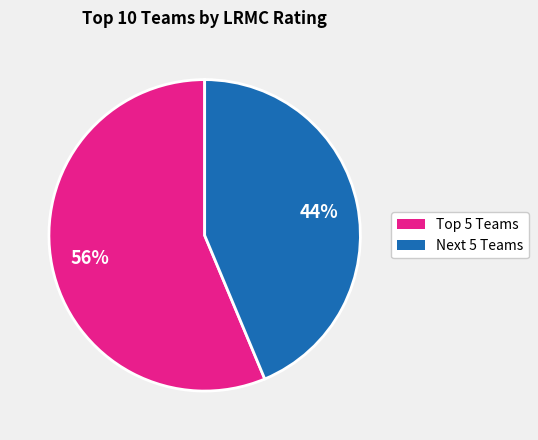

To the nearest percent, what is the average slice percentage?

50%